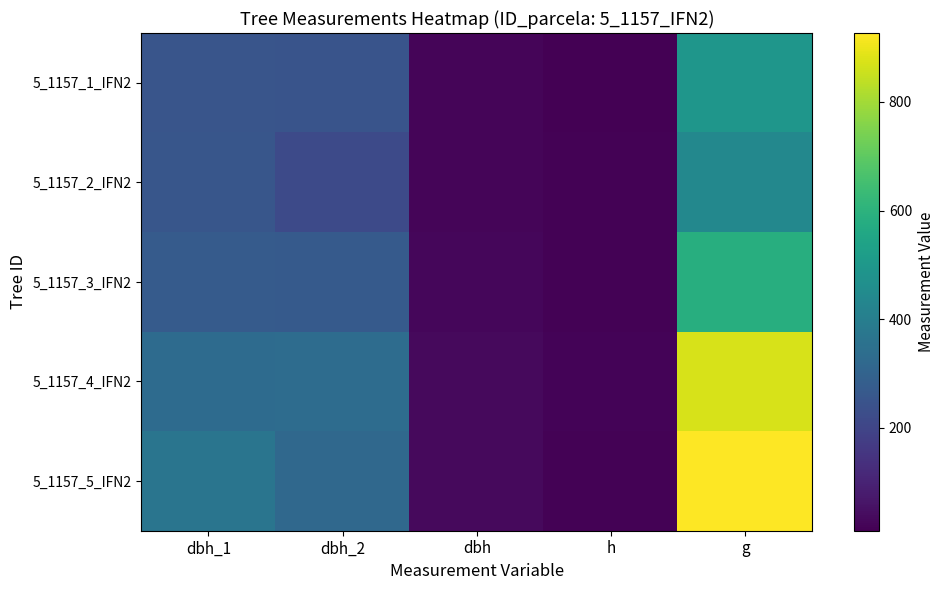

At how many categories does at least one series exceed 173?

3